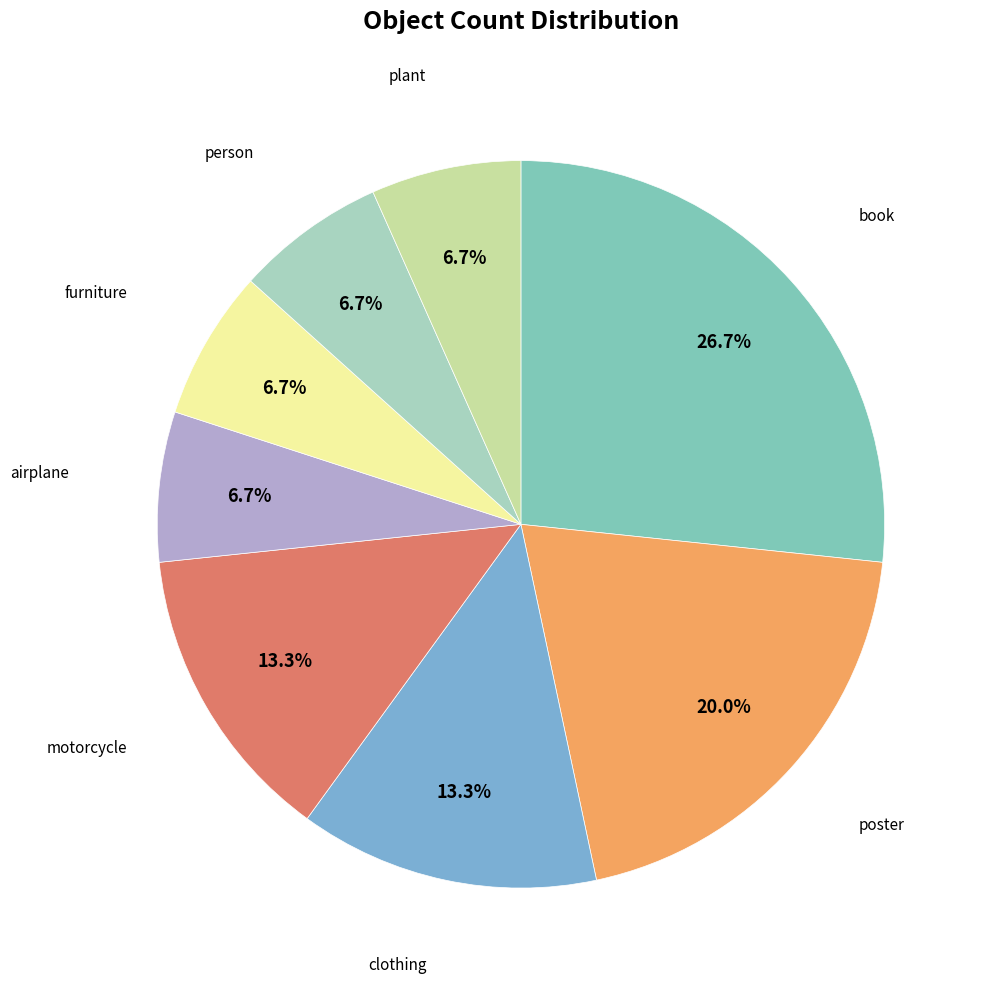

What percentage do motorcycle and book together represent?

40.0%